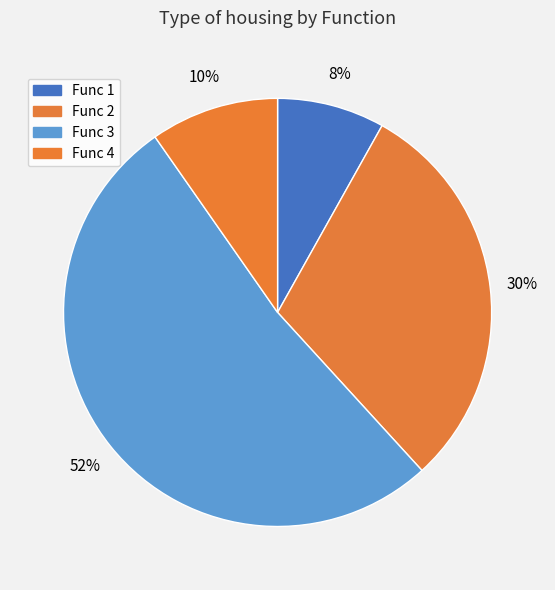

Count the number of slices in the pie.

4